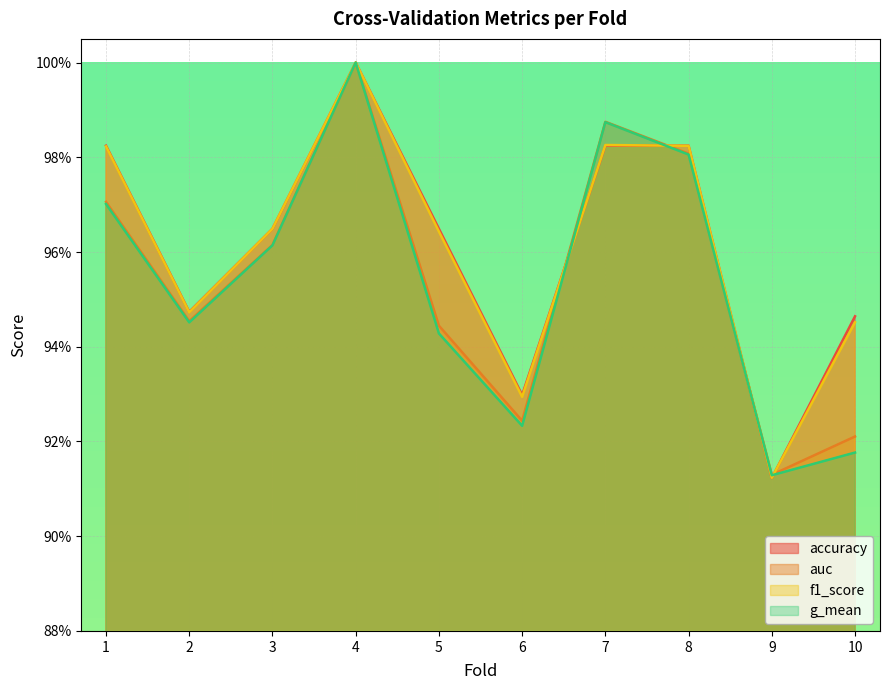

What is the lowest value of the auc series?

0.9